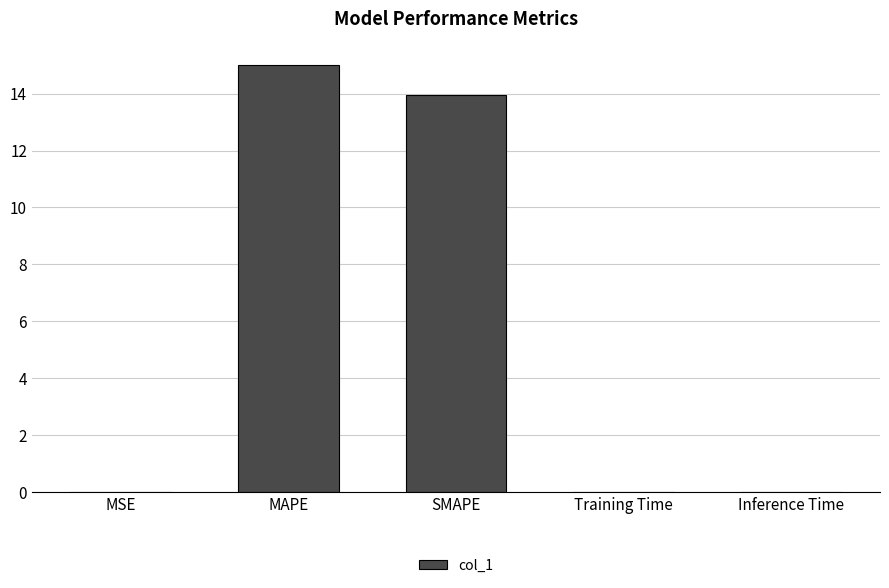

What is the average value?

5.8